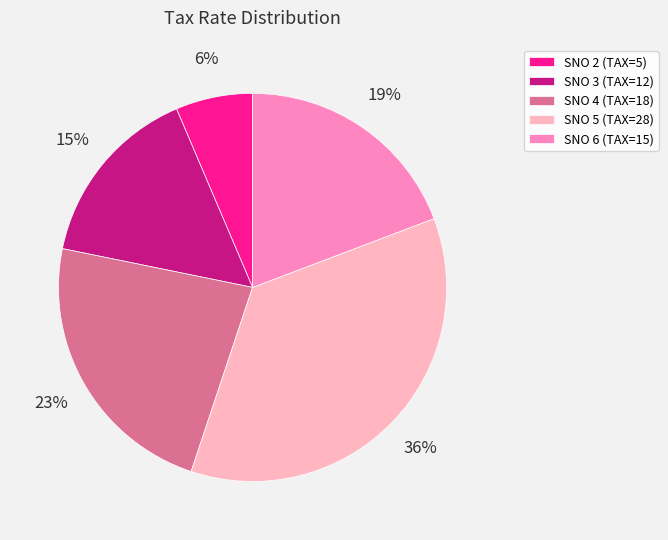

How many segments does this pie chart have?

6